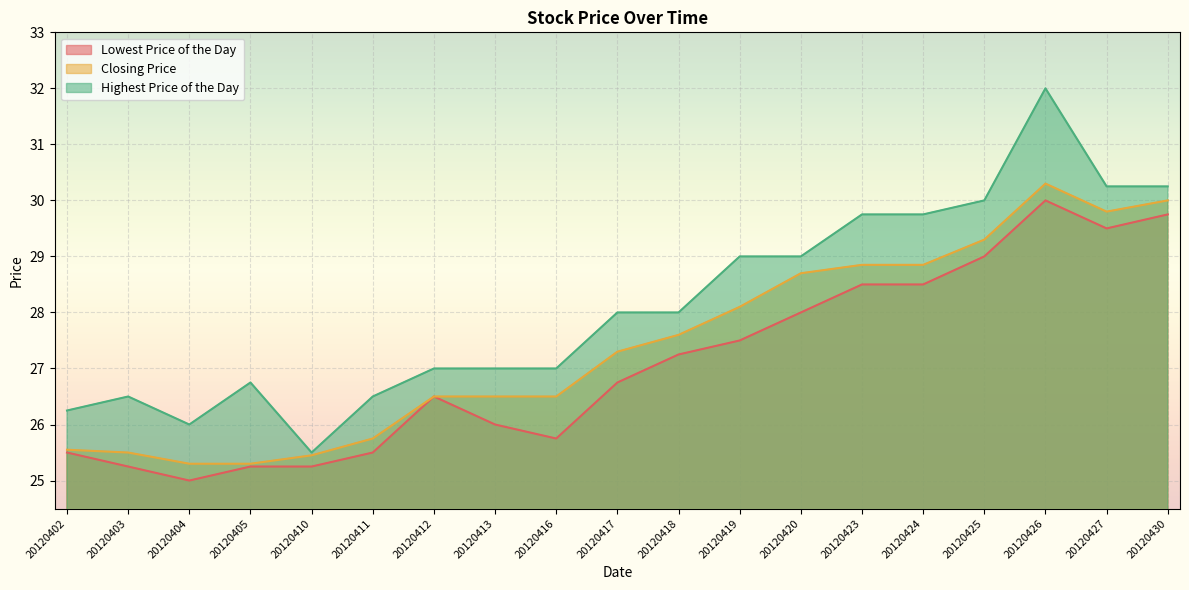

Which series has the largest total across all categories?

Highest Price of the Day